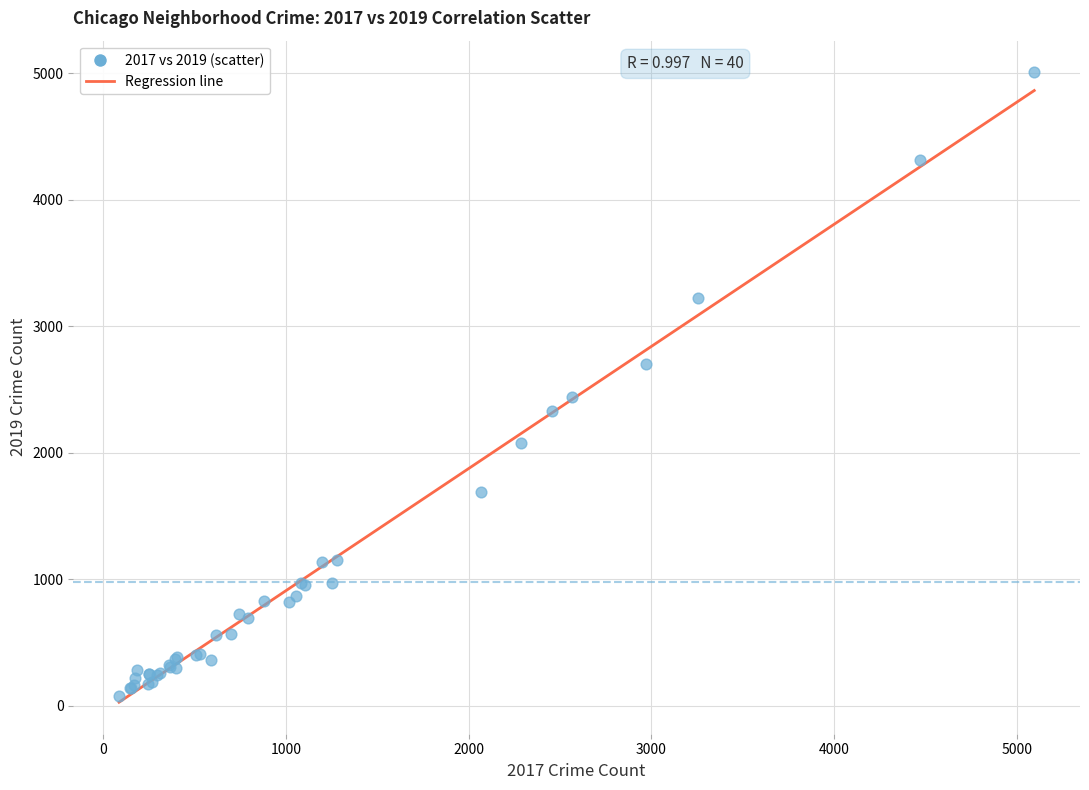

What Y value in the scatter plot is closest to 2542?

2441